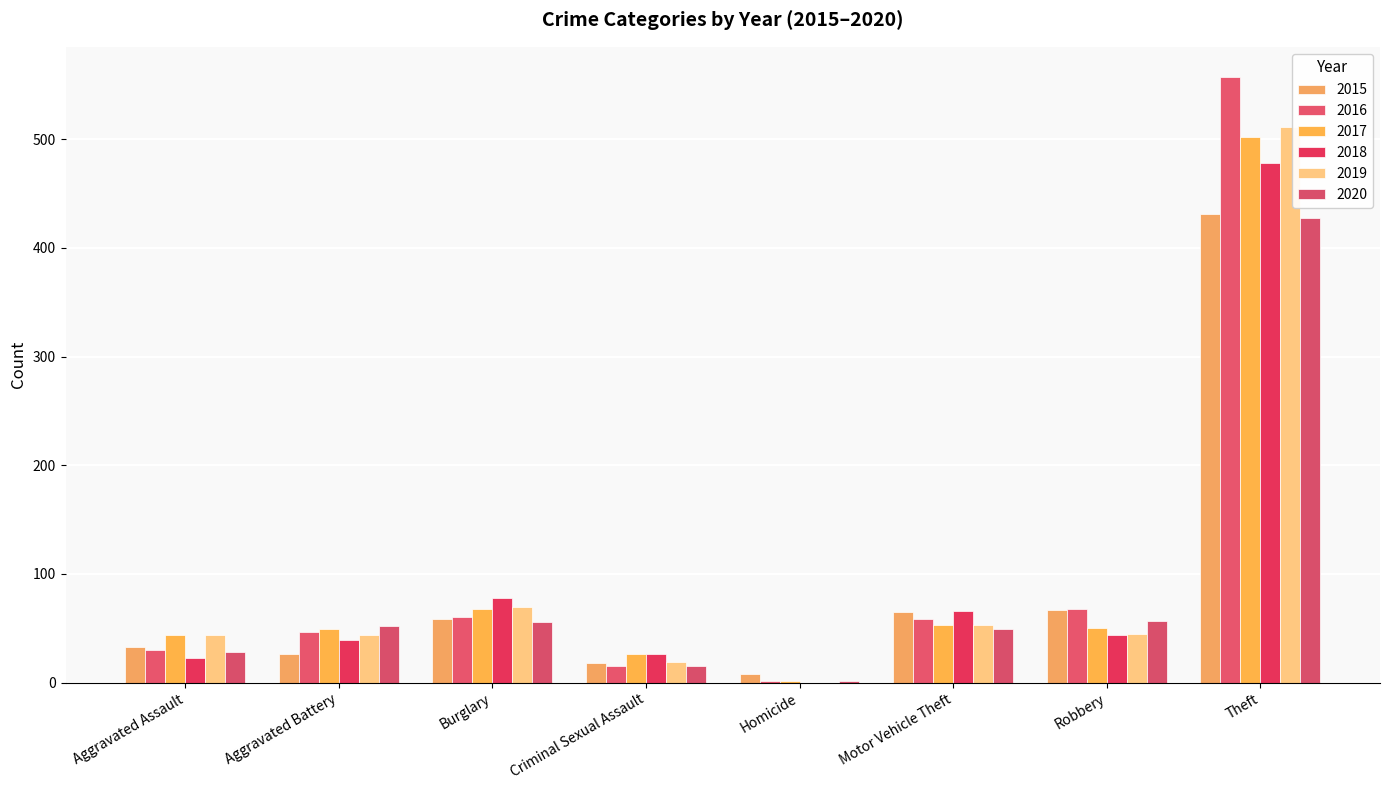

Reading right to left, what are all the values shown in this chart?

2015: 431	67	65	8	18	59	26	33
2016: 557	68	59	2	15	60	47	30
2017: 502	50	53	2	26	68	49	44
2018: 478	44	66	0	26	78	39	23
2019: 511	45	53	0	19	70	44	44
2020: 427	57	49	2	15	56	52	28